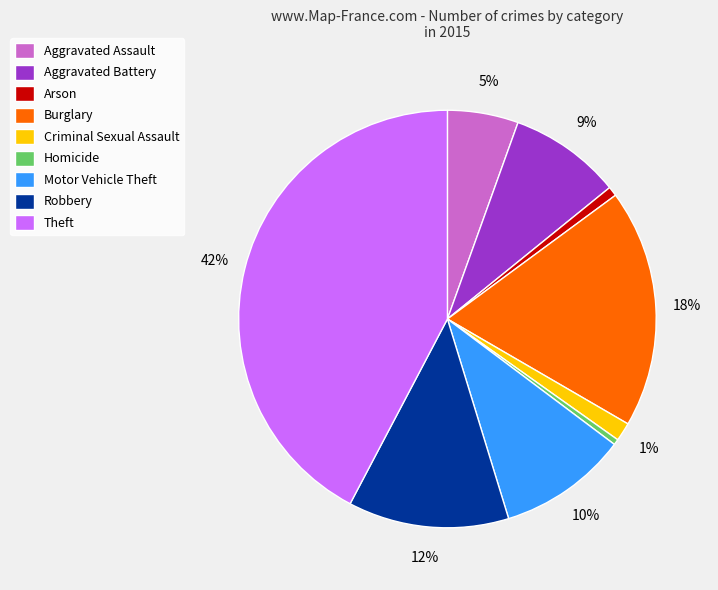

Is Homicide the majority of the pie?

No